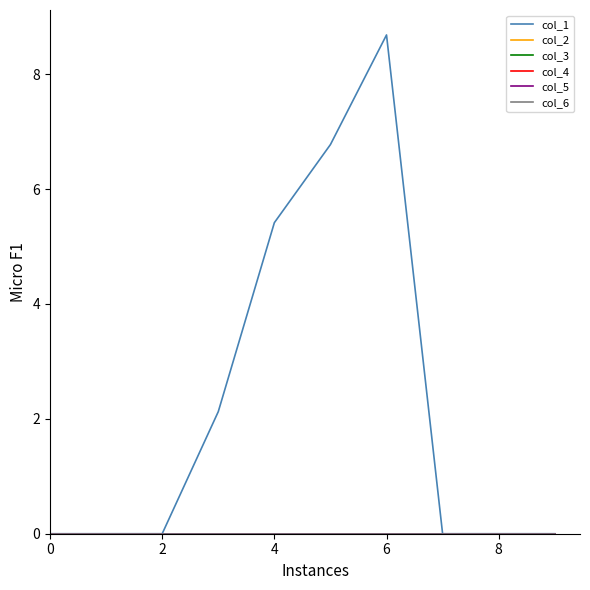

What is the label of the 5th point from the left?

4